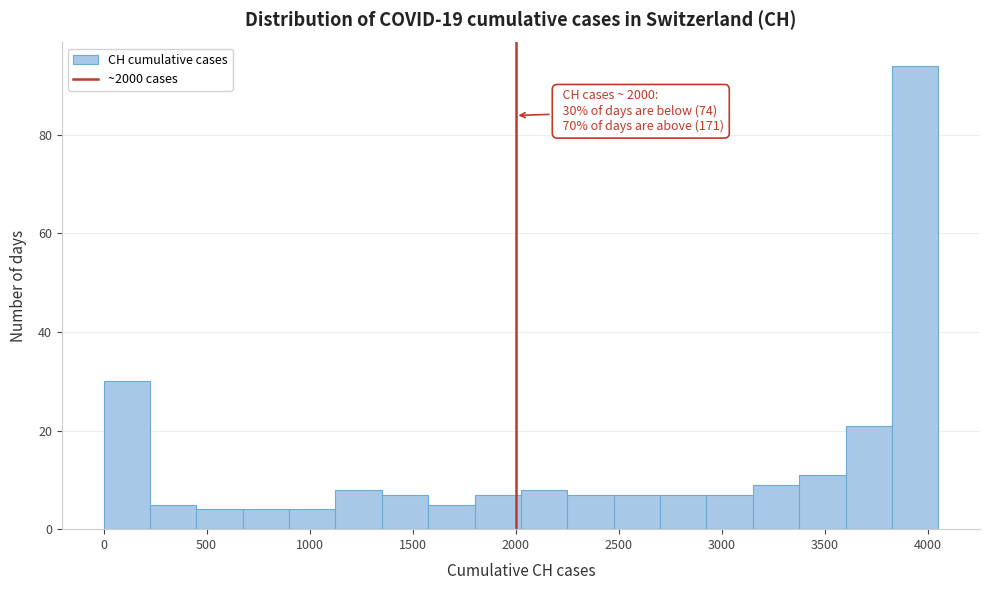

Which range on the x-axis has the tallest bar?

3850 to 4050